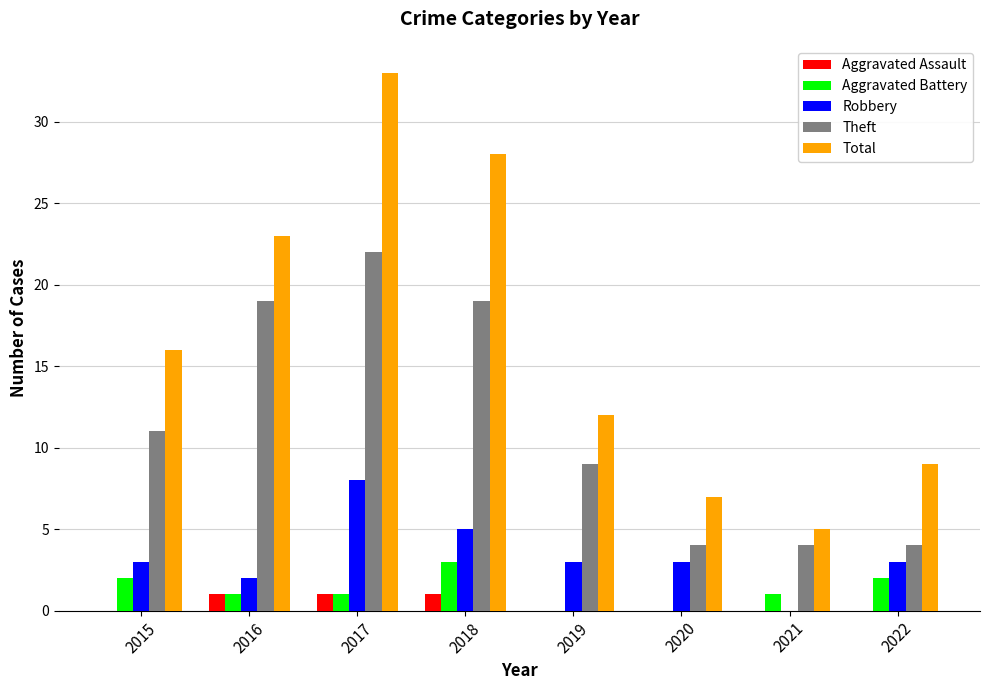

Is the value of Robbery at 2016 greater than the value of Aggravated Assault at 2016?

Yes